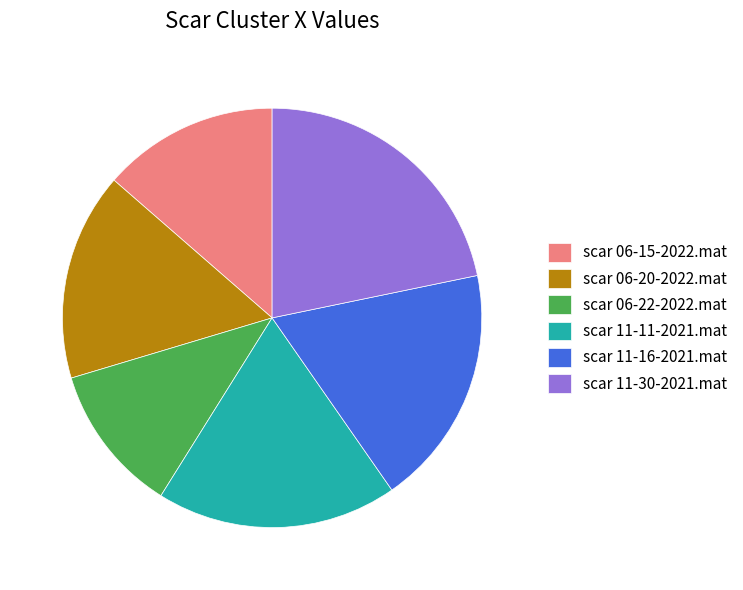

Does any single category account for the majority?

No